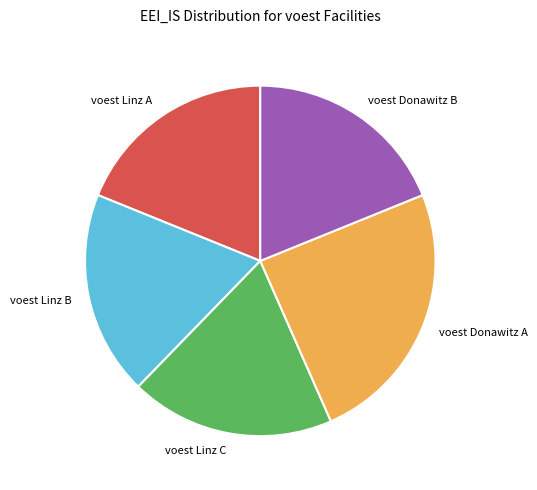

Is there any slice that represents more than half of the pie?

No